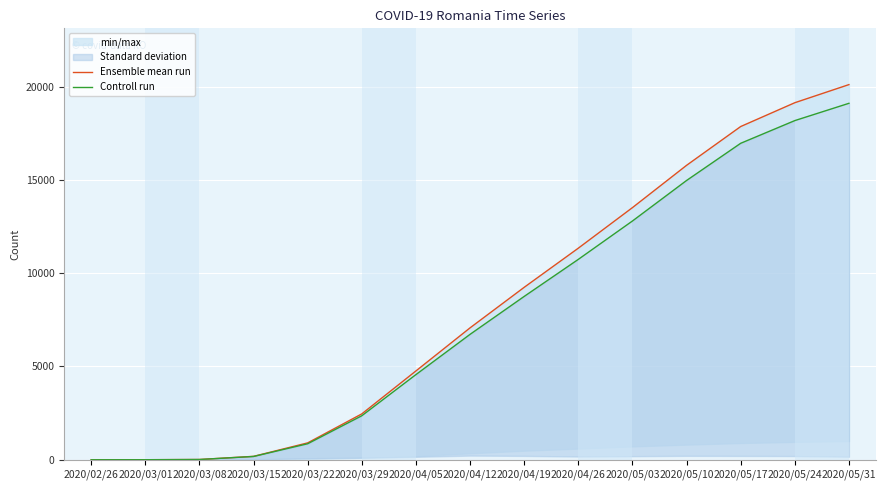

What value does the Ensemble mean run series have at 2020/03/15?

184